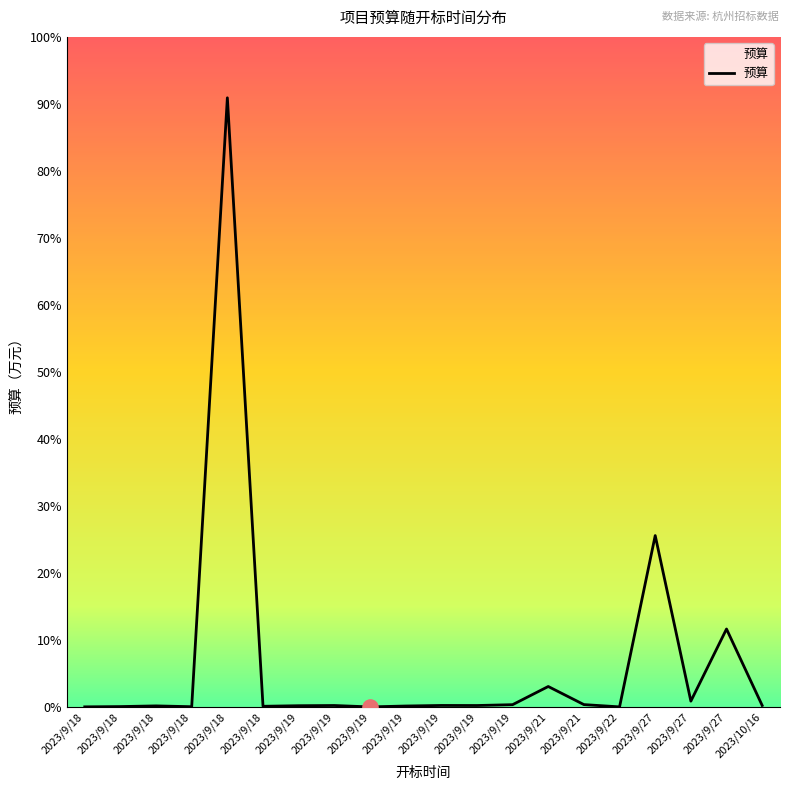

Between 2023/9/18 and 2023/9/21, which is larger?

2023/9/18